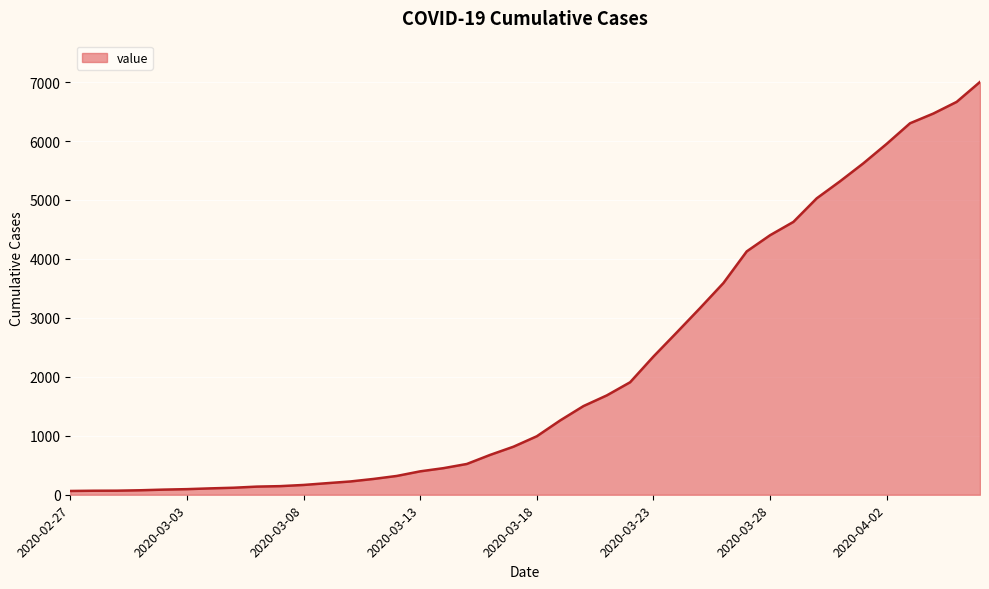

What is the maximum value shown in the chart?

7002